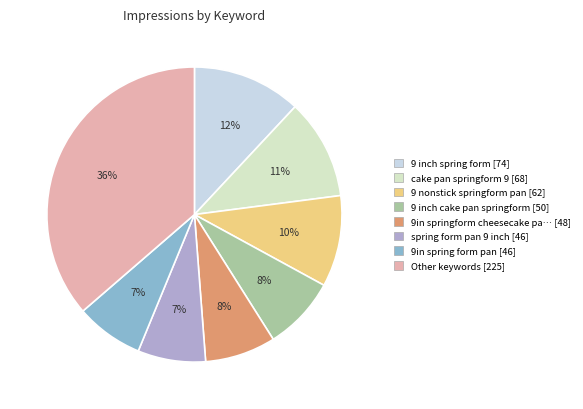

How many slices are in this pie chart?

8